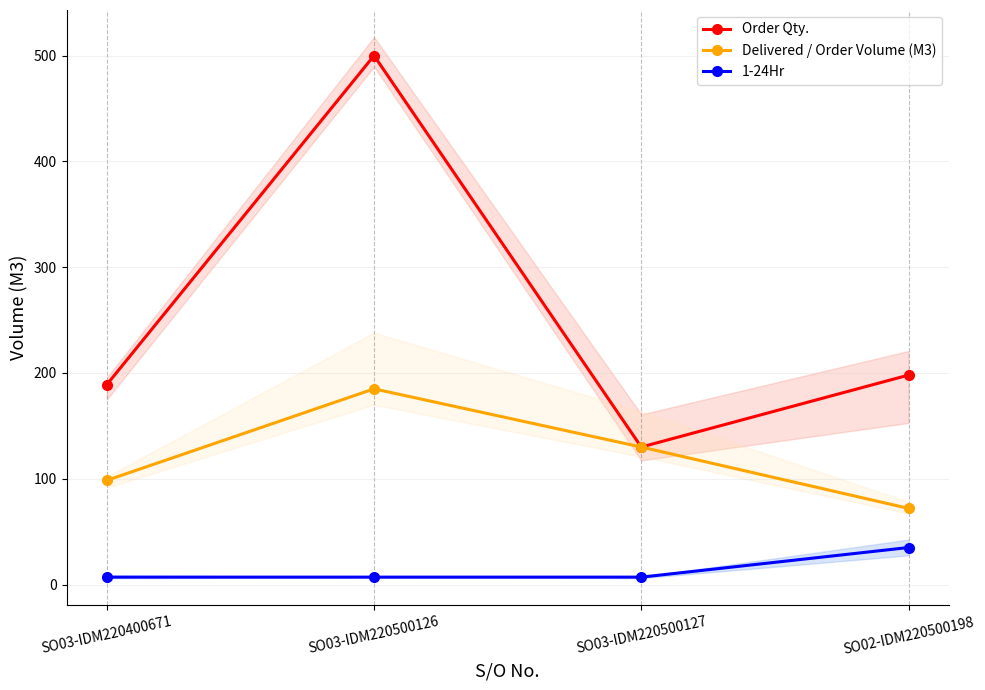

At which label does 1-24Hr reach its peak?

SO02-IDM220500198